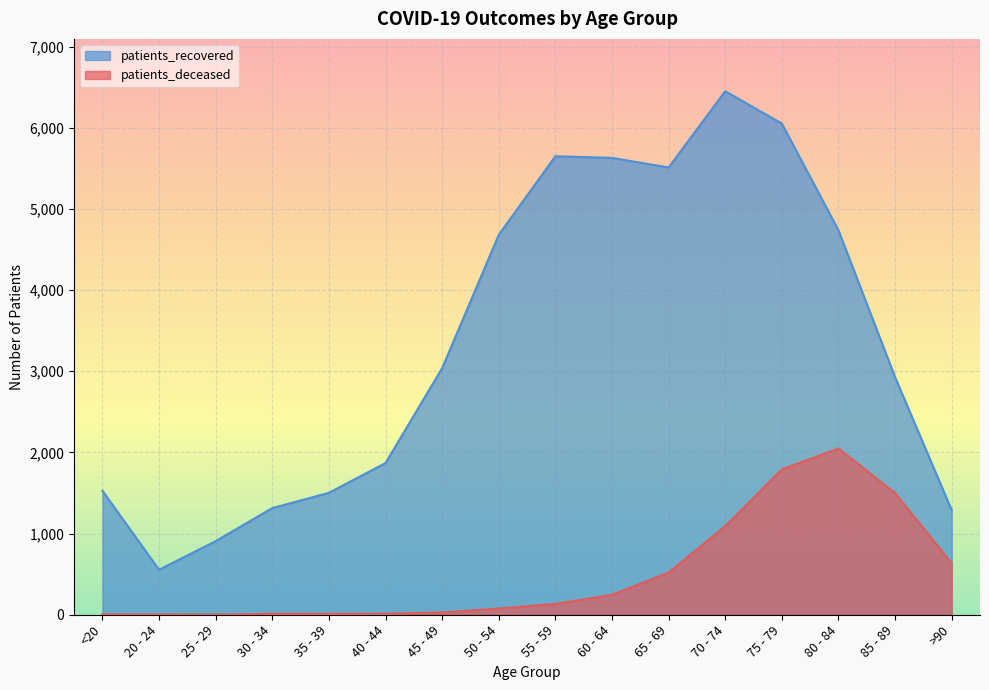

True or false: patients_recovered and patients_deceased intersect in this chart.

False